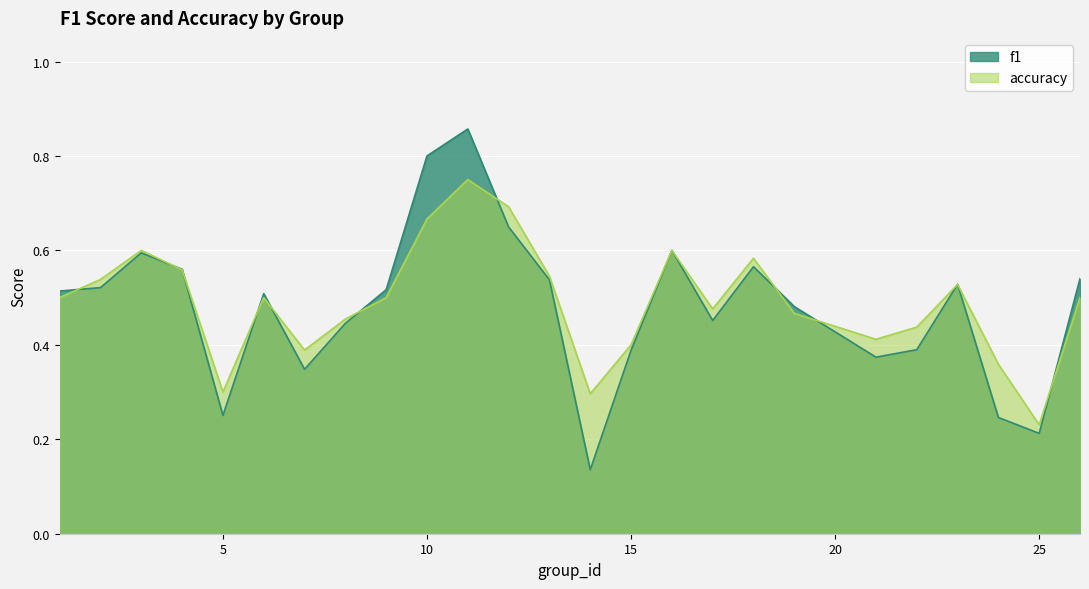

Where is accuracy nearest to the value 0?

25